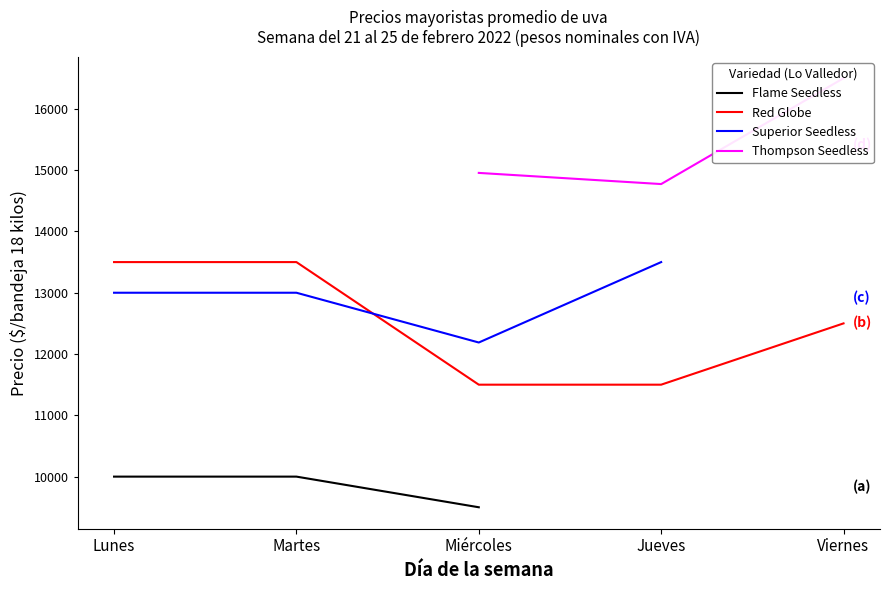

How many positive values does the Flame Seedless series have?

3